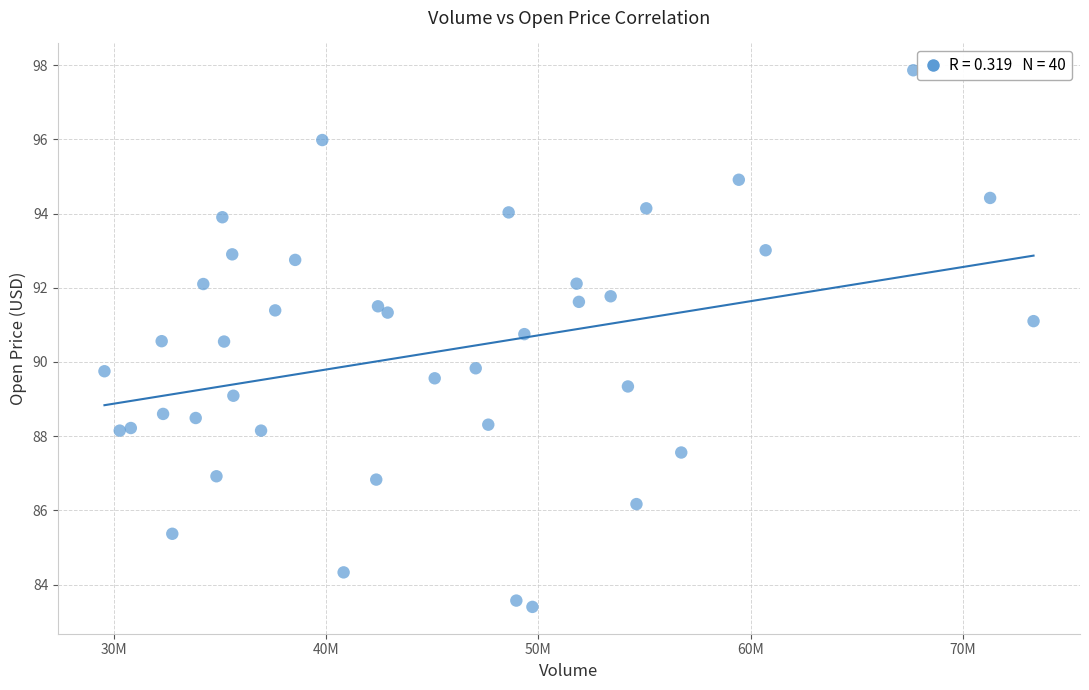

What is the range of Y values (max minus min)?

14.5